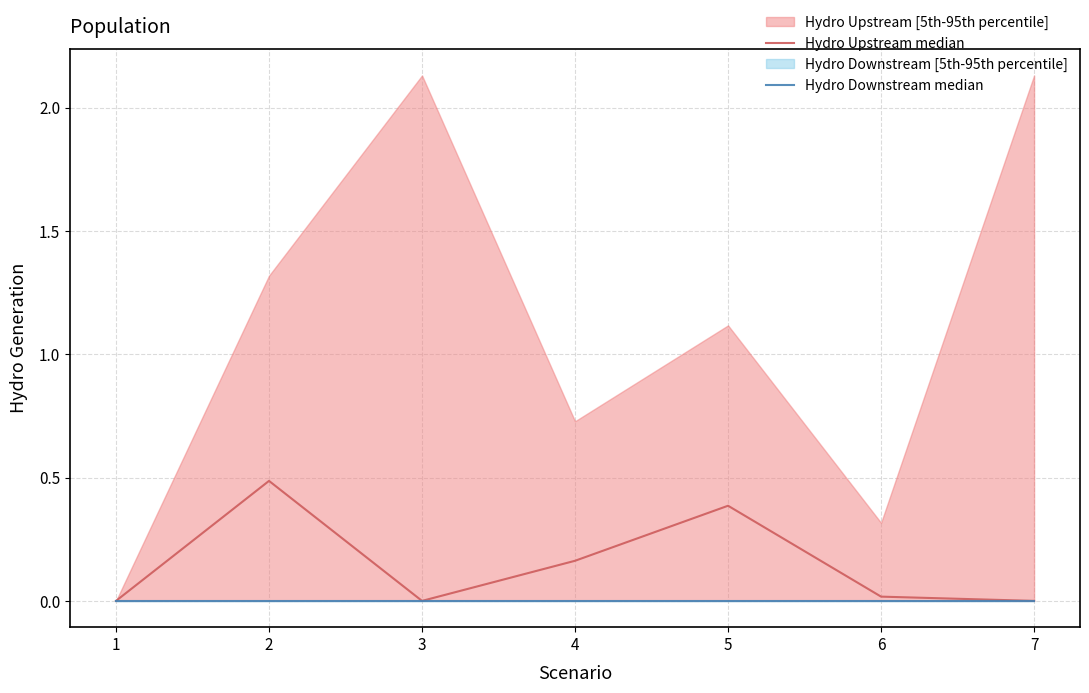

Between 3 and 5, which is larger?

5